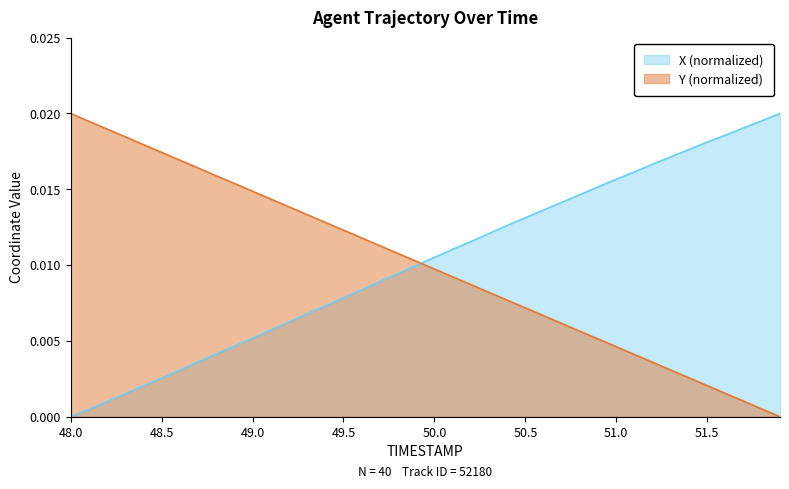

After their last crossing, which series has the higher values: Y (normalized) or X (normalized)?

X (normalized)